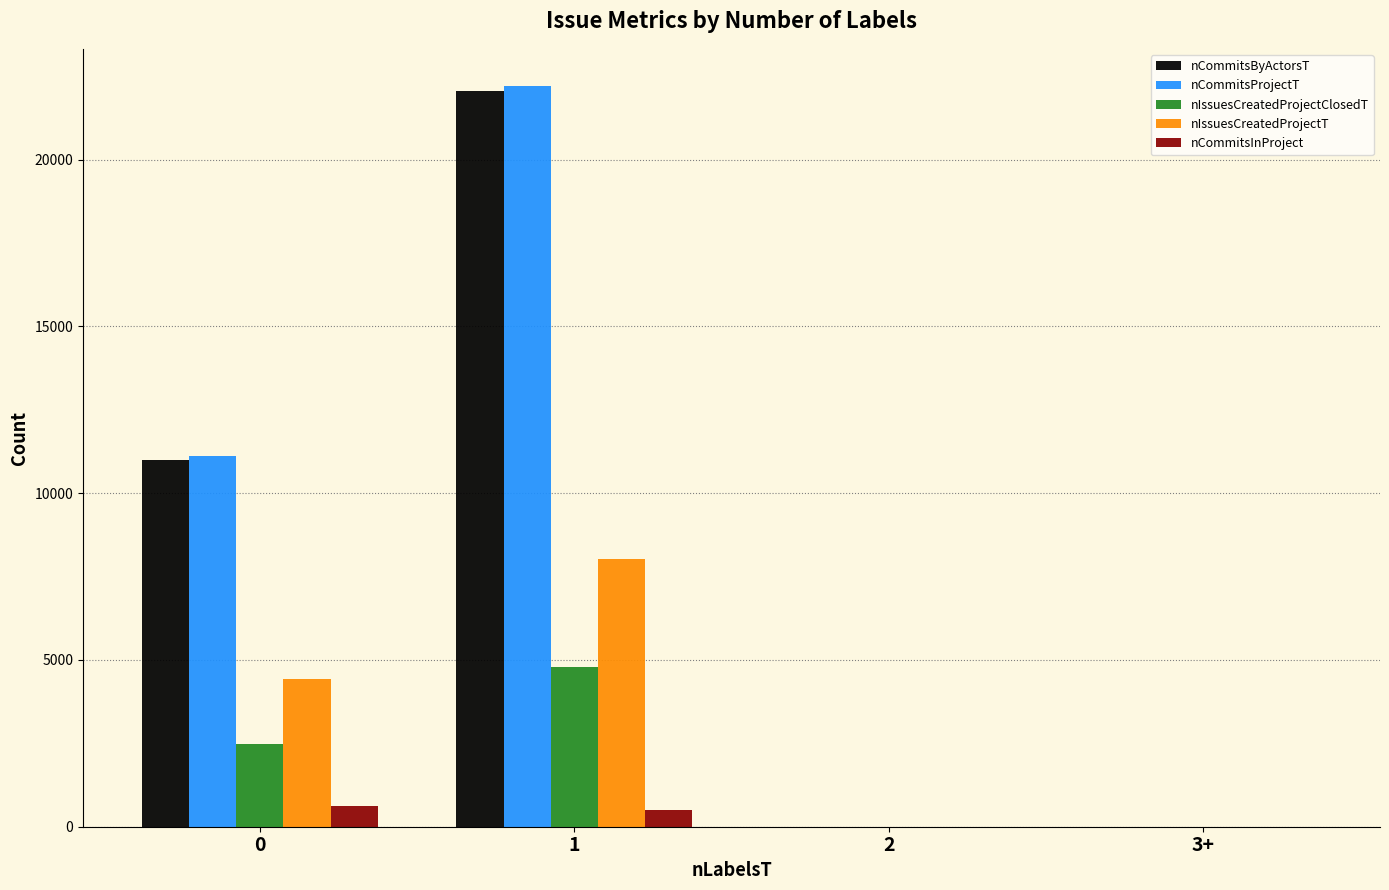

At which category is the sum across all series the highest?

1